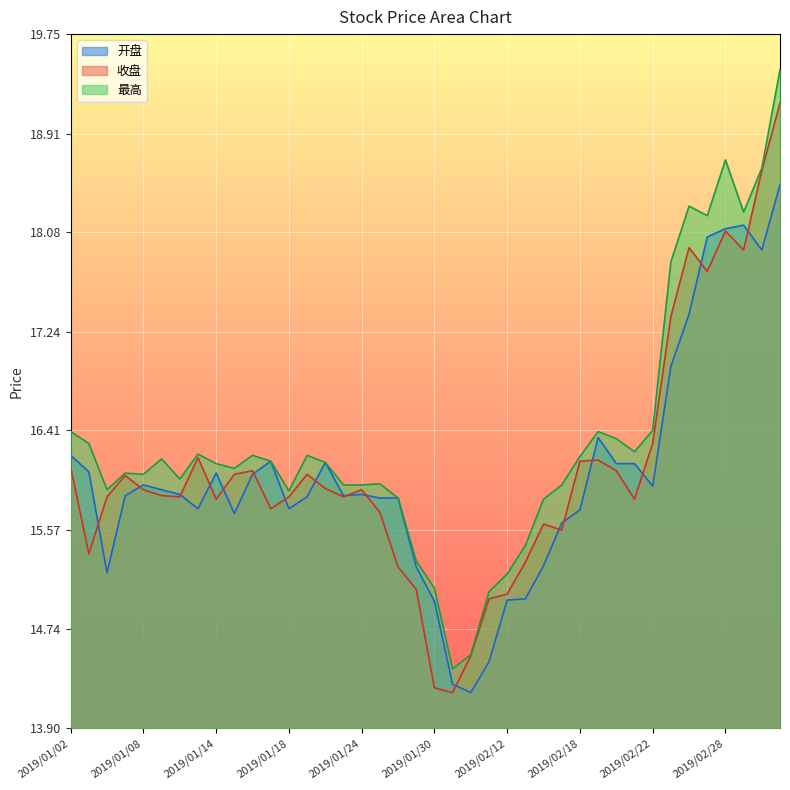

Which category has the lowest value across all series?

2019/02/01